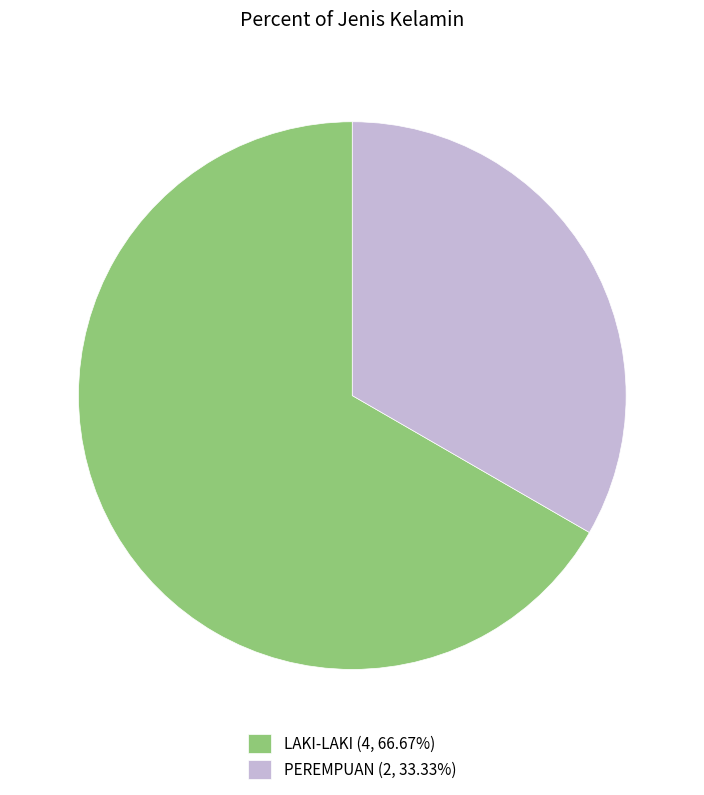

Approximately how many times larger is the value at LAKI-LAKI (4, 66.67%) compared to PEREMPUAN (2, 33.33%)?

2.0